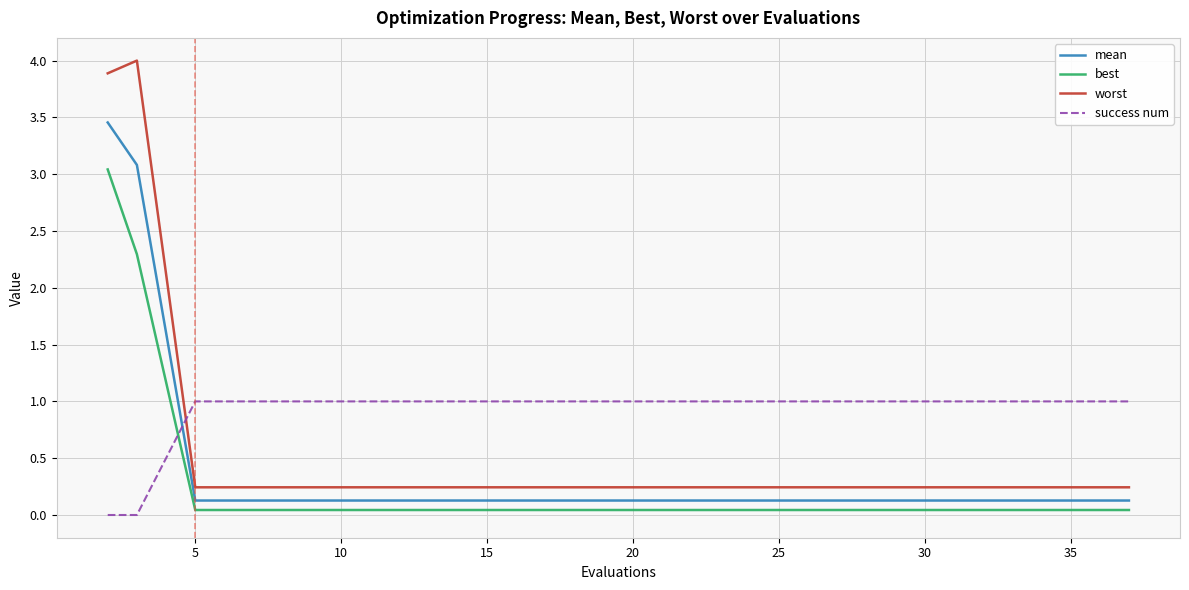

What is the highest value of the best series?

3.0